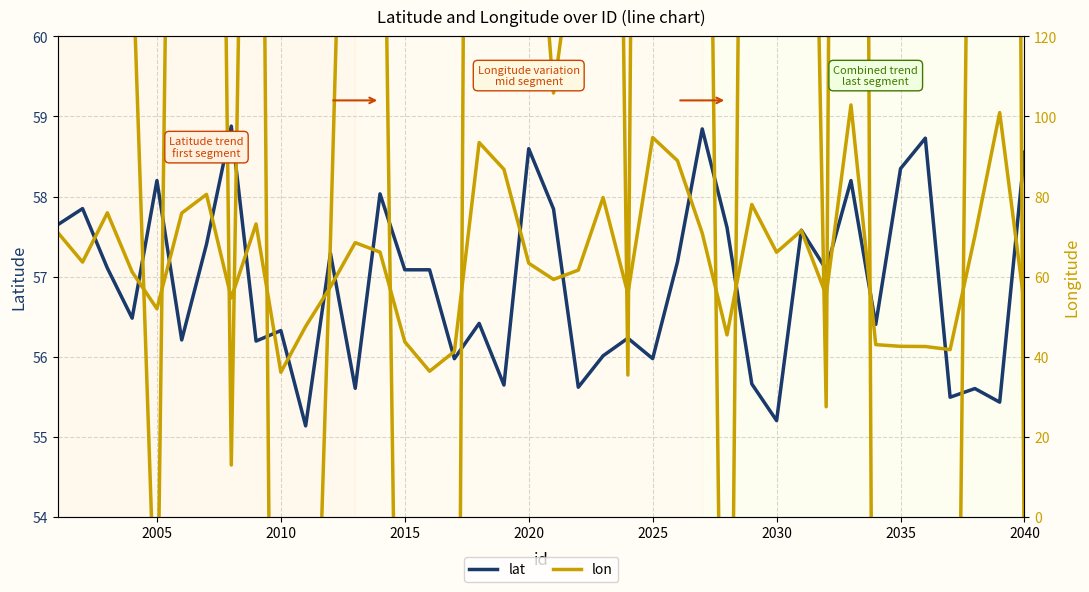

At how many categories does at least one series exceed 69?

16